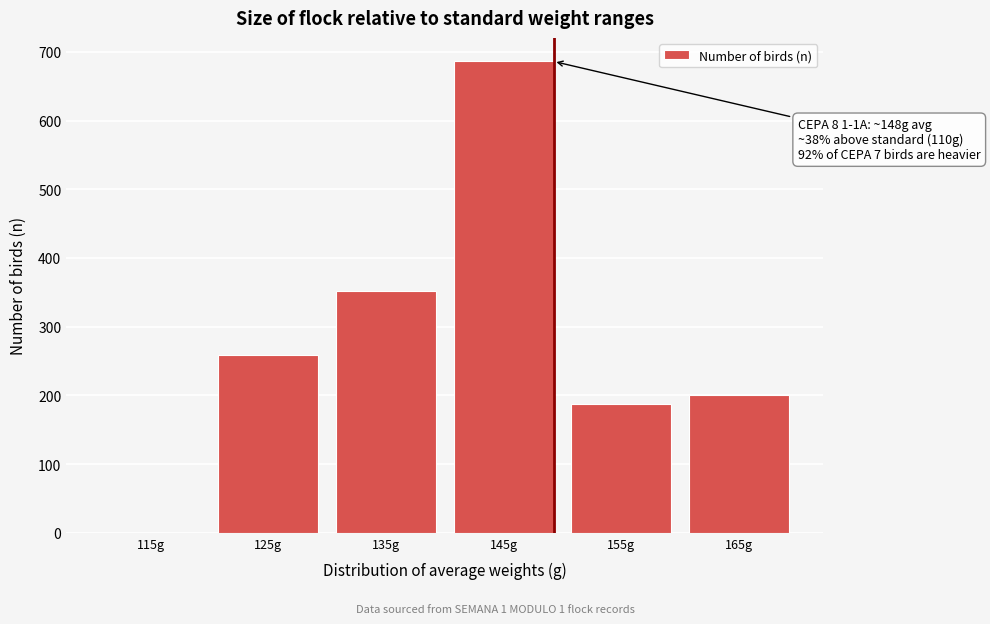

Reading left to right, list all the values displayed in this chart.

115g=0	125g=259	135g=352	145g=686	155g=188	165g=200